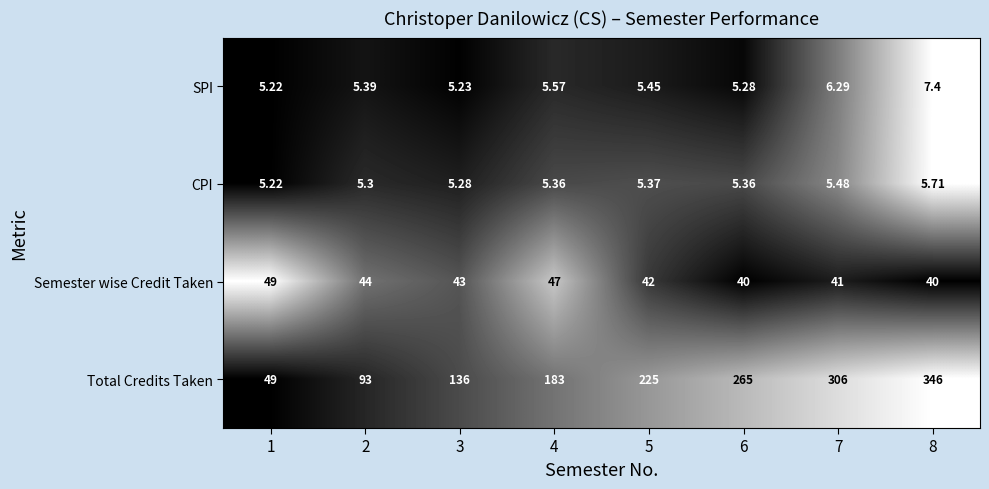

Which series has the largest total across all categories?

Total Credits Taken